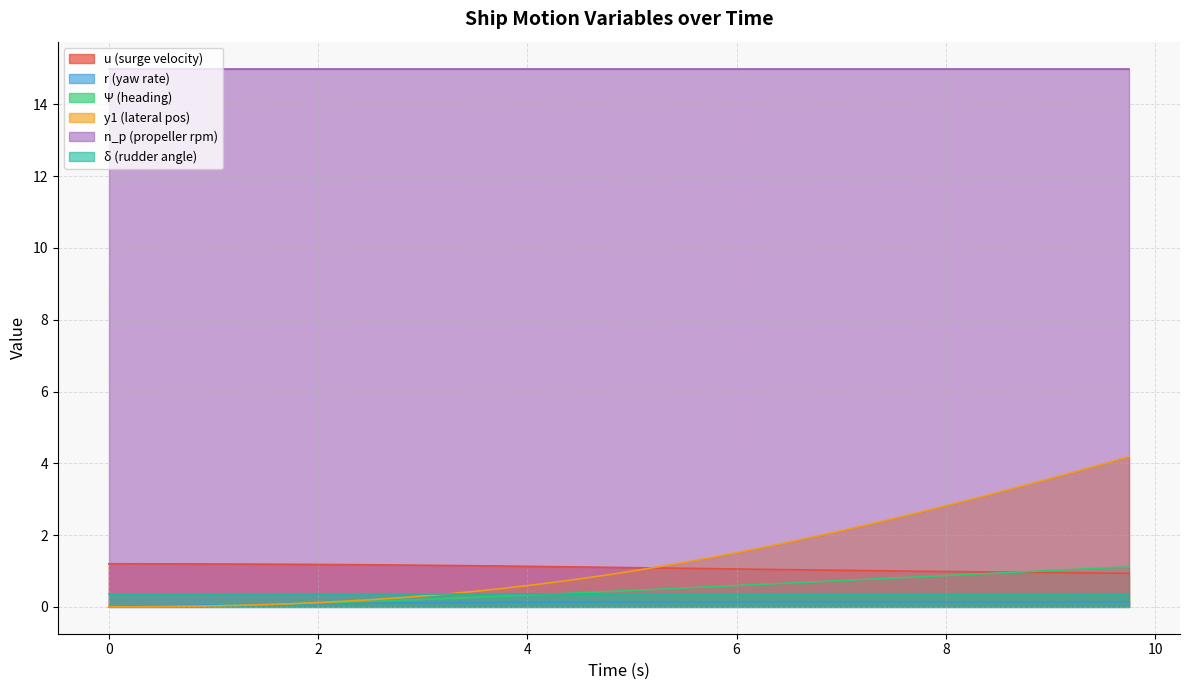

Which series has the widest spread of values?

y1 (lateral pos)